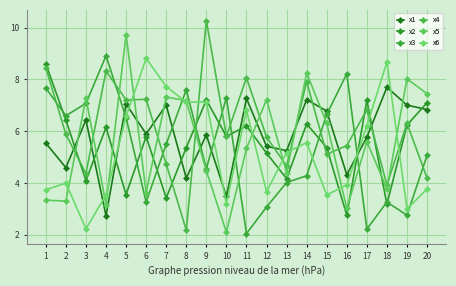

Which has a higher value, 3 or 12?

3